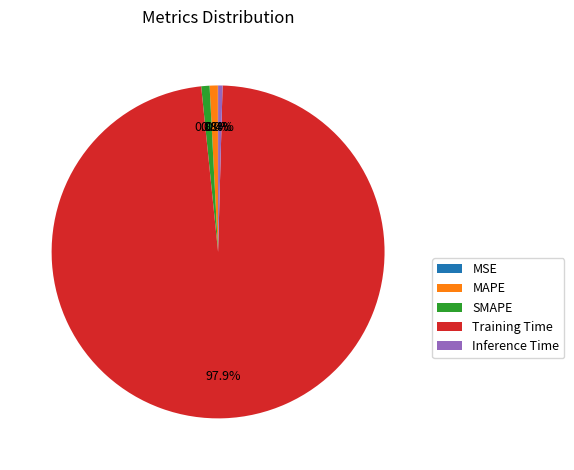

Which category accounts for the majority?

Training Time